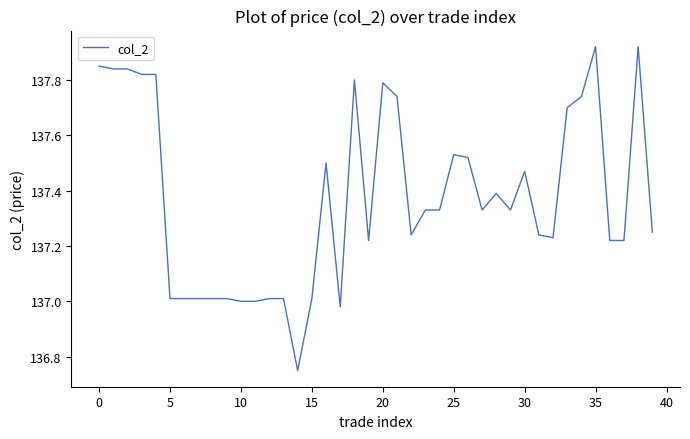

What is the difference between the maximum and minimum values?

1.2